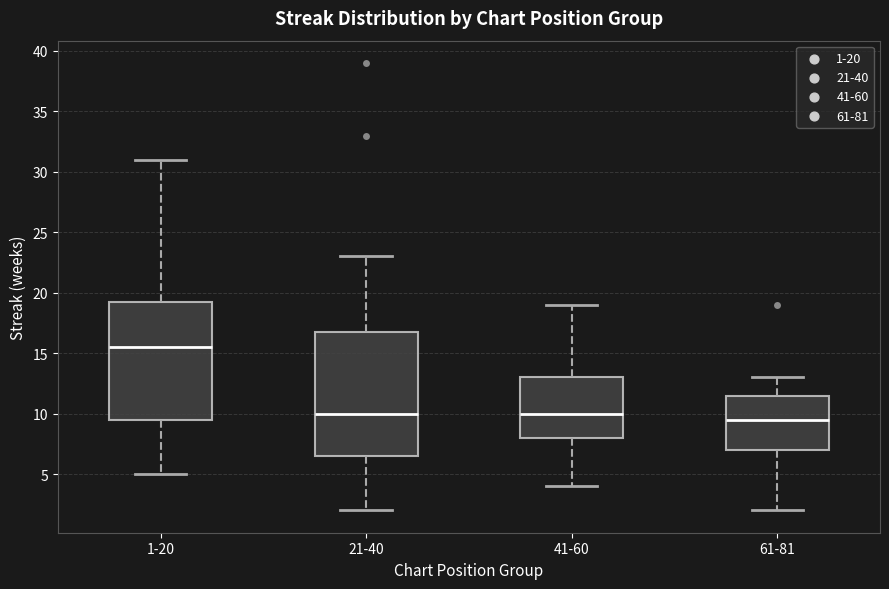

Which box is the tallest, from its lower edge to its upper edge?

21-40